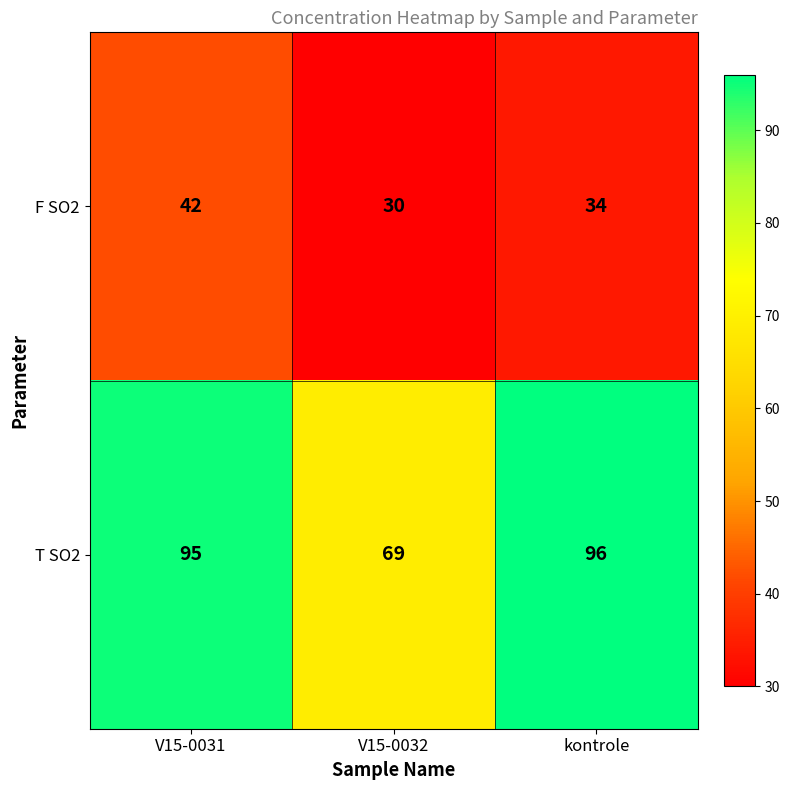

The value of T SO2 at kontrole is 156. True or false?

False